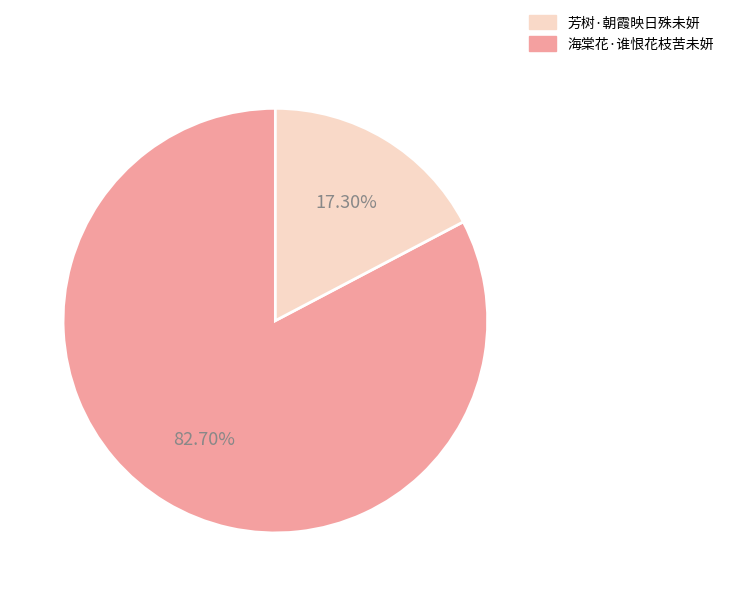

Is there a majority slice in this chart?

Yes